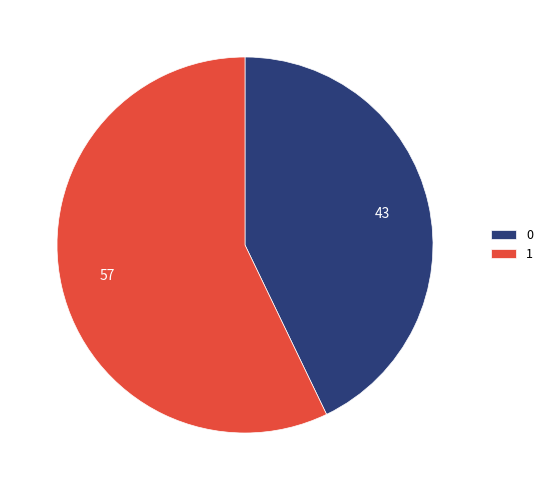

Is it true that 1 is 57% of the pie?

True